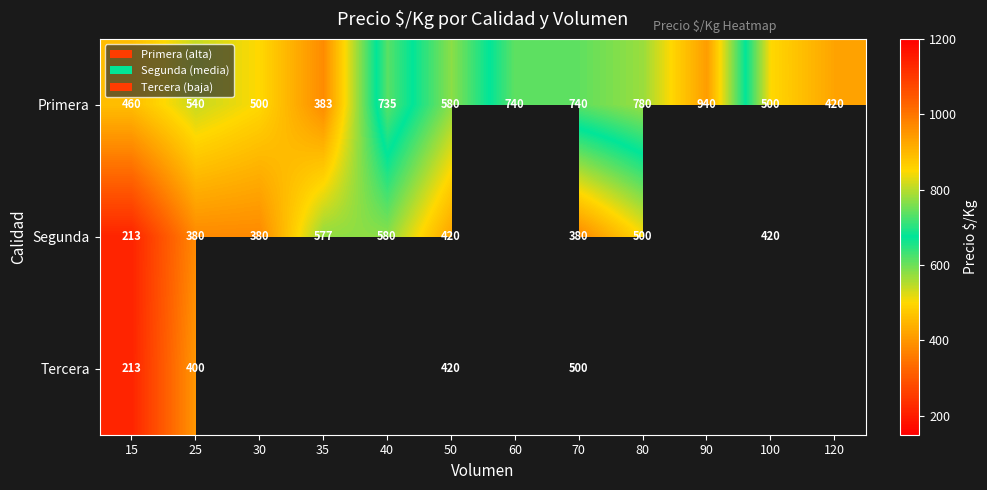

What is the difference between the maximum and minimum values in the Primera series?

557